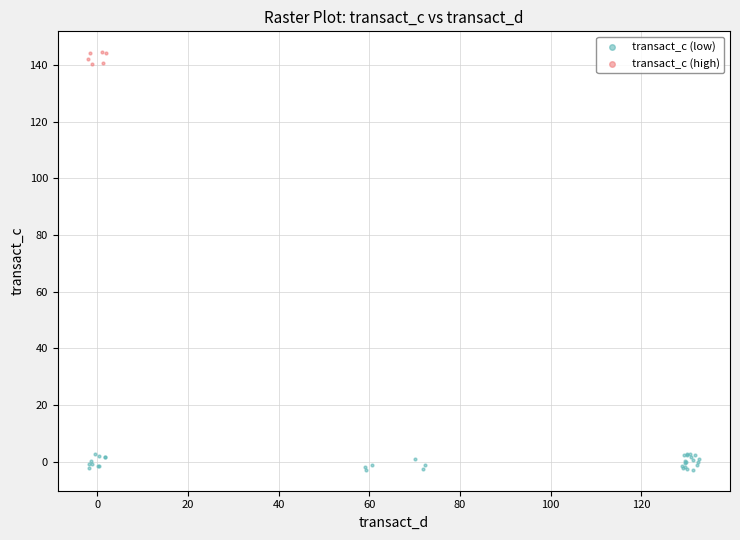

Which series contains the lowest Y value?

transact_c (low)